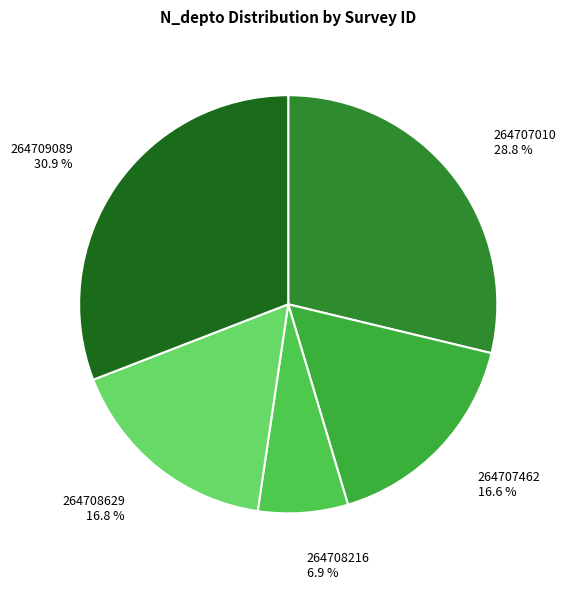

What percentage is the 264707010 slice, to the nearest percent?

29%